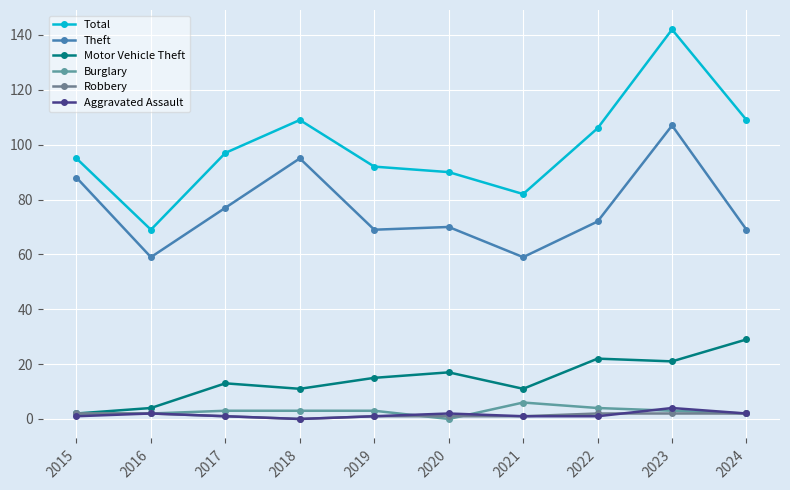

How many lines are shown in the chart?

6